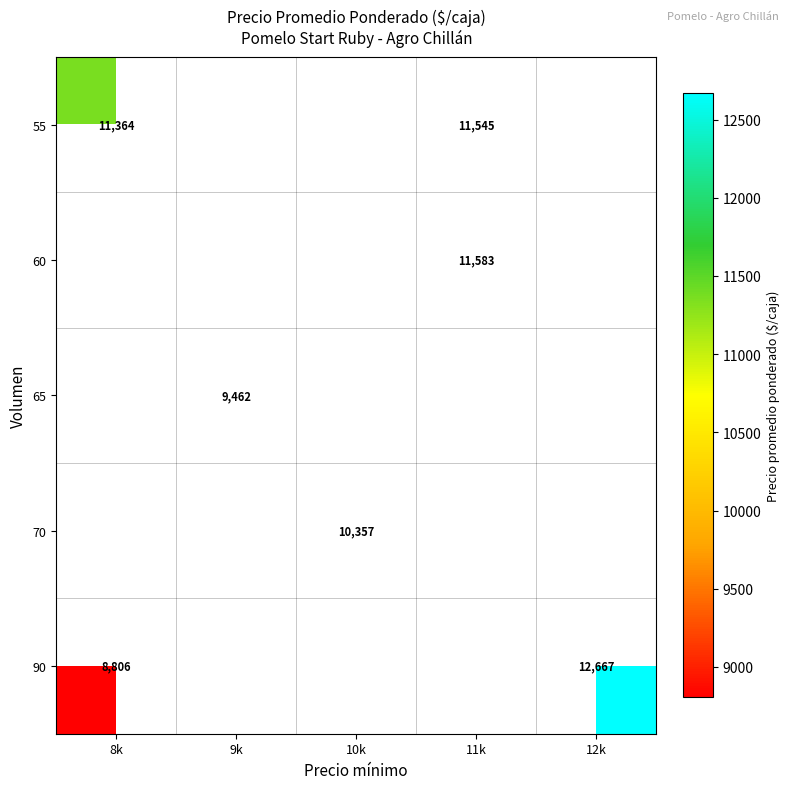

Is it true that 55 equals 4927 at 11k?

False